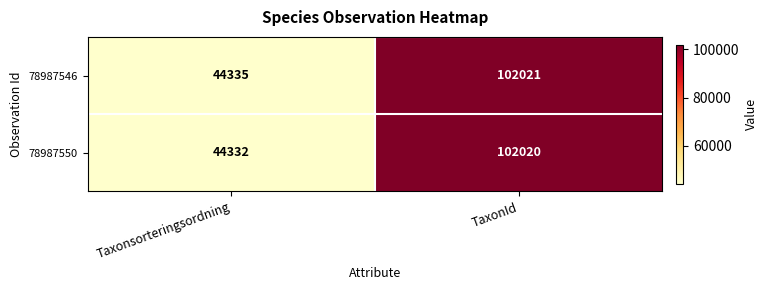

How many data points in 78987550 are less than 102020?

1